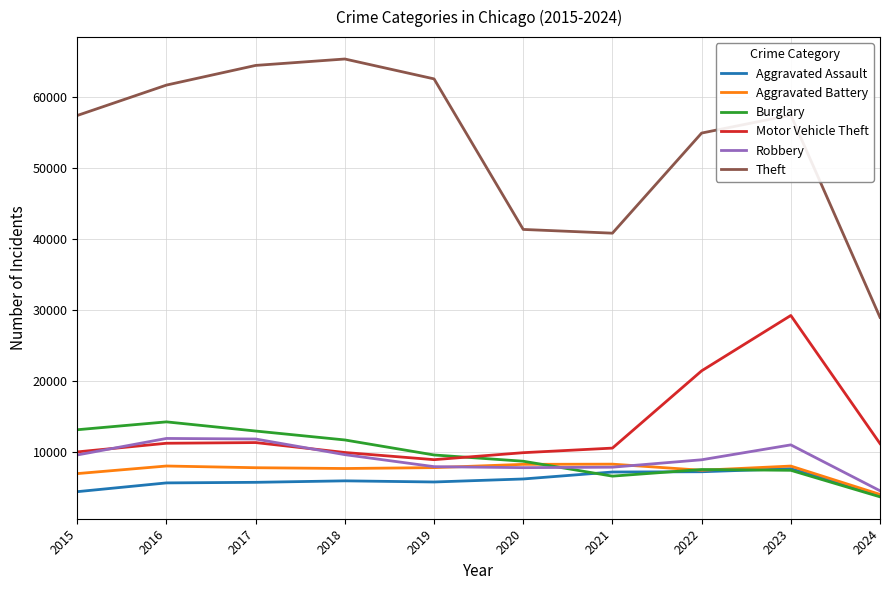

What is the average value of the Robbery series?

9155